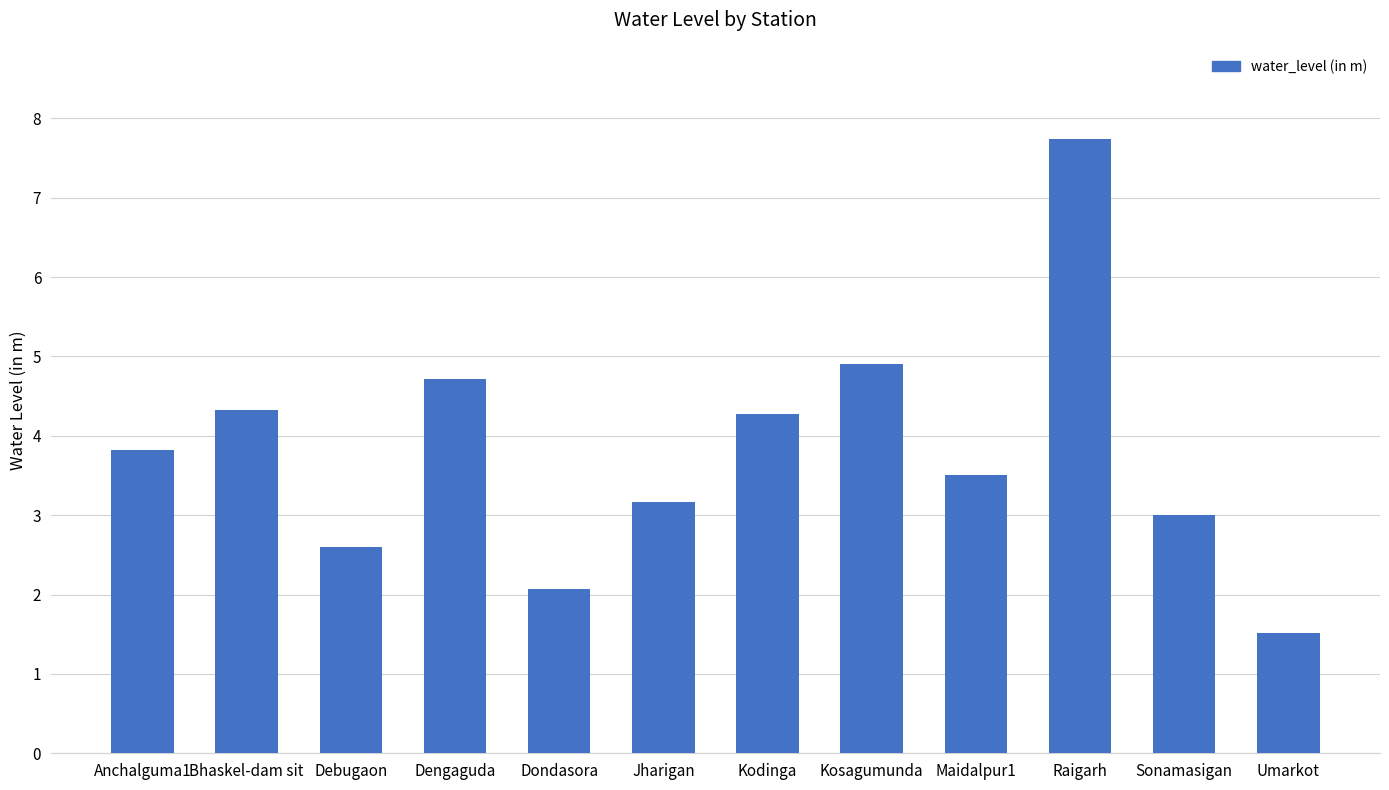

Reading left to right, what are all the values shown in this chart?

3.8	4.3	2.6	4.7	2.1	3.2	4.3	4.9	3.5	7.7	3.0	1.5